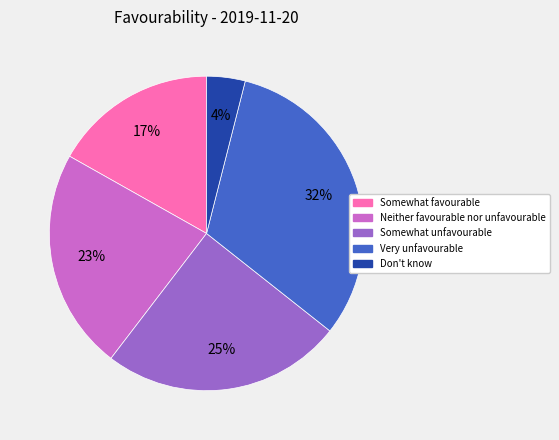

Which category has the smallest portion of the pie?

Don't know